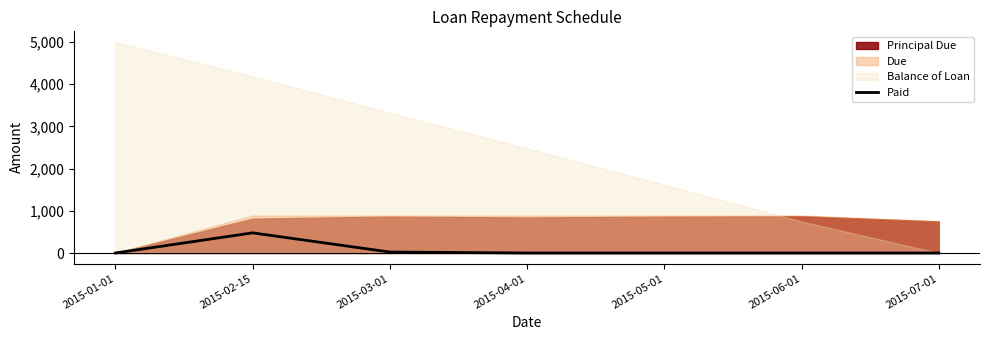

What is the label of the 4th point from the right?

2015-04-01